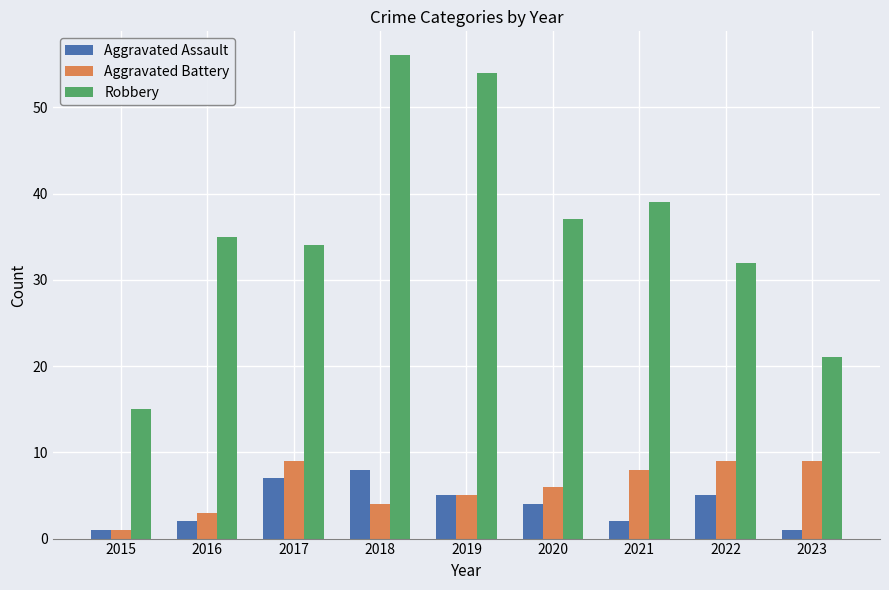

What is the difference between the second highest and minimum values in the Aggravated Assault series?

6